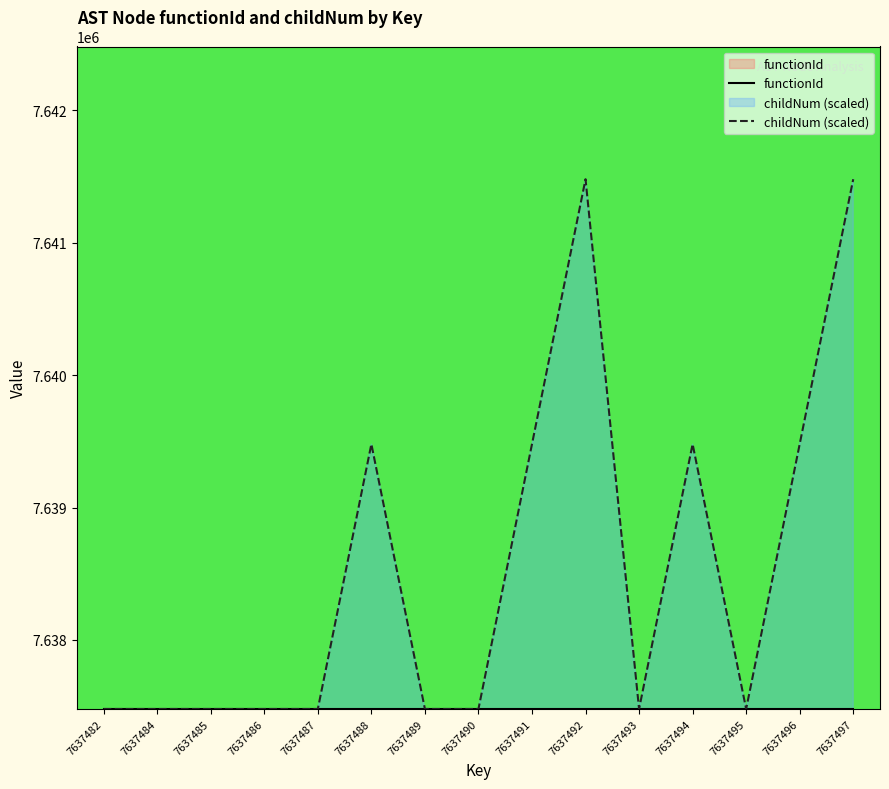

Count the values in the range 7637479 to 7639479.

13